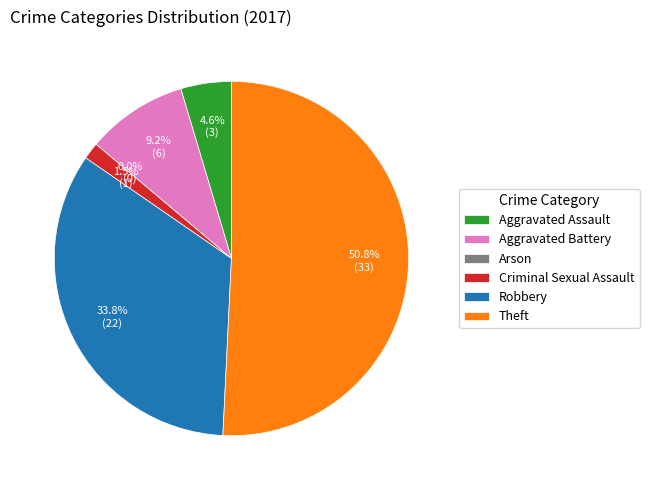

Which category has the smallest portion of the pie?

Arson